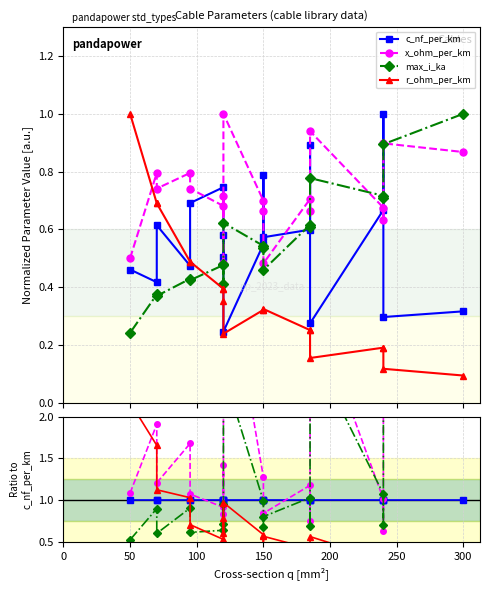

How many lines are shown in the chart?

4